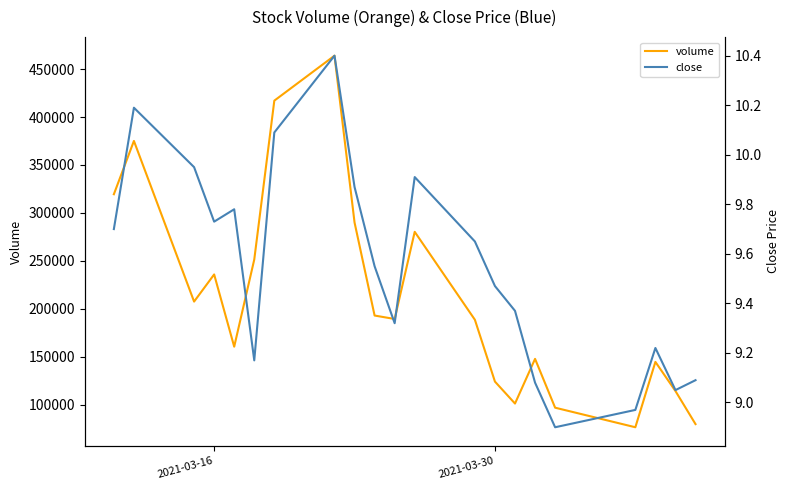

Rank the series by their maximum value, from lowest to highest.

close, volume